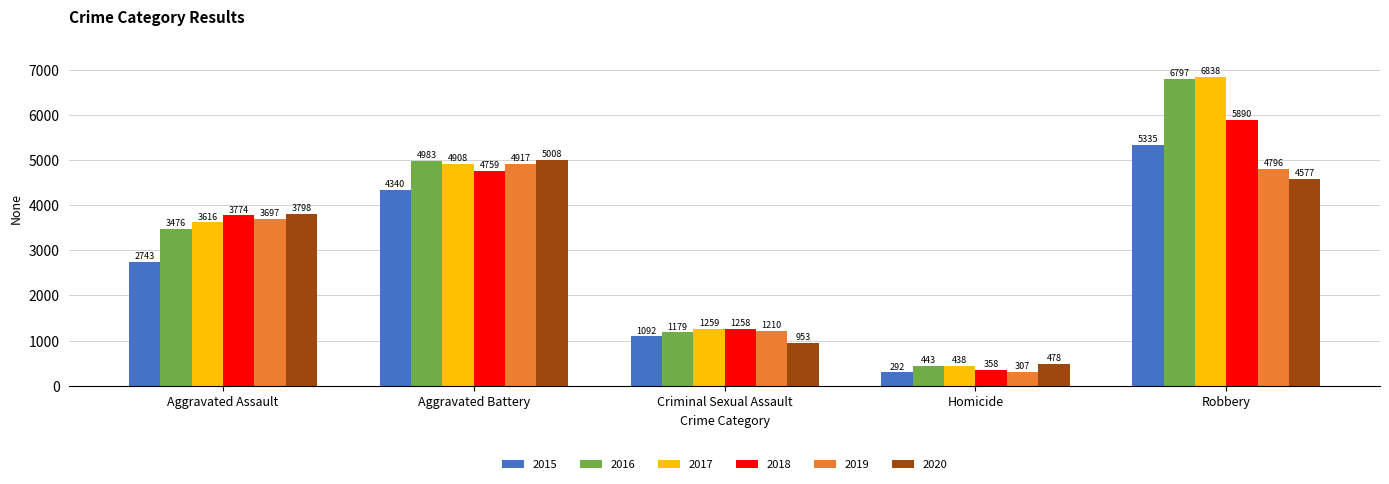

What is the minimum value shown in the chart?

292